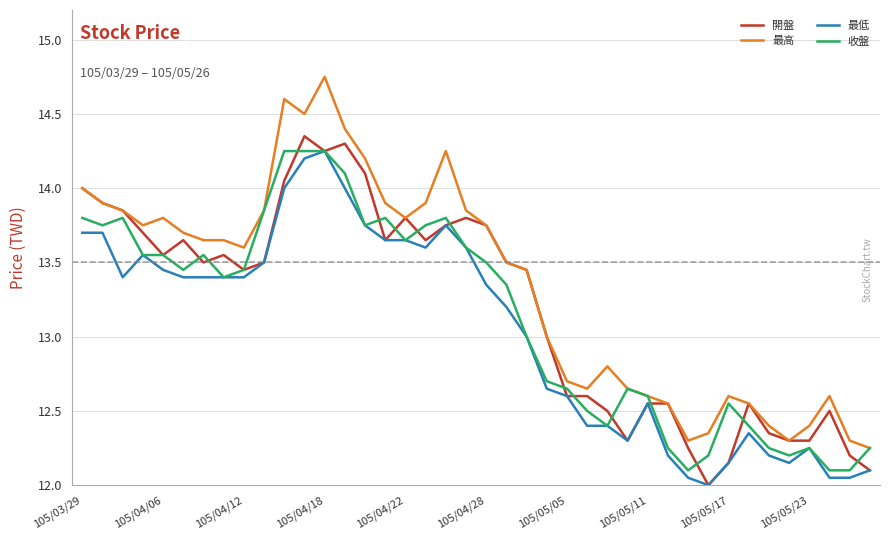

Which series has the largest total across all categories?

最高